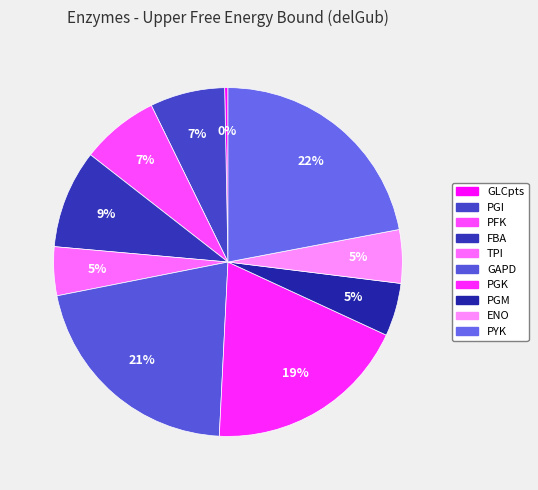

Count the number of slices in the pie.

10